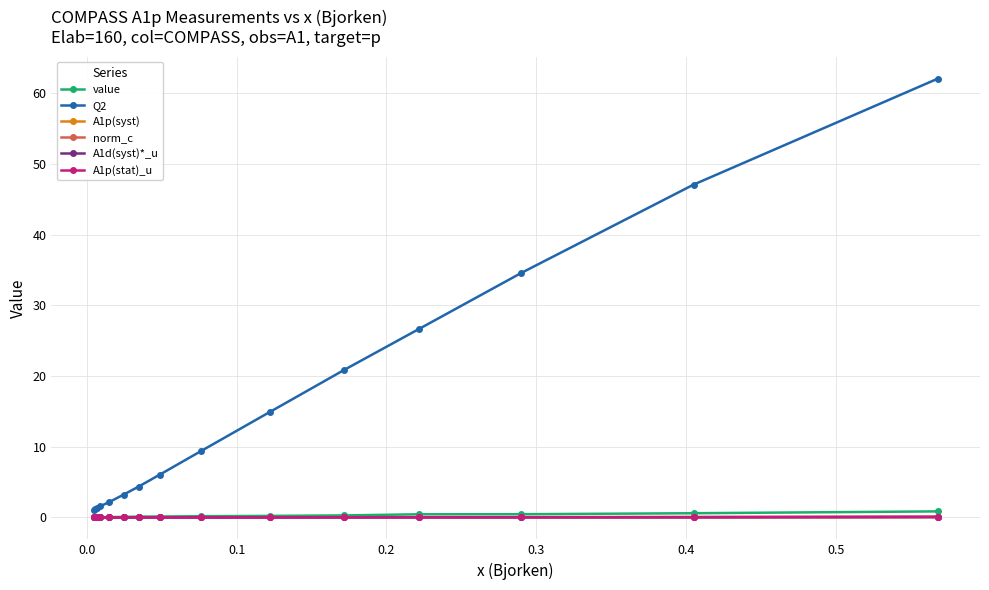

What is the value of the Q2 point at the 7th from the left?

4.4